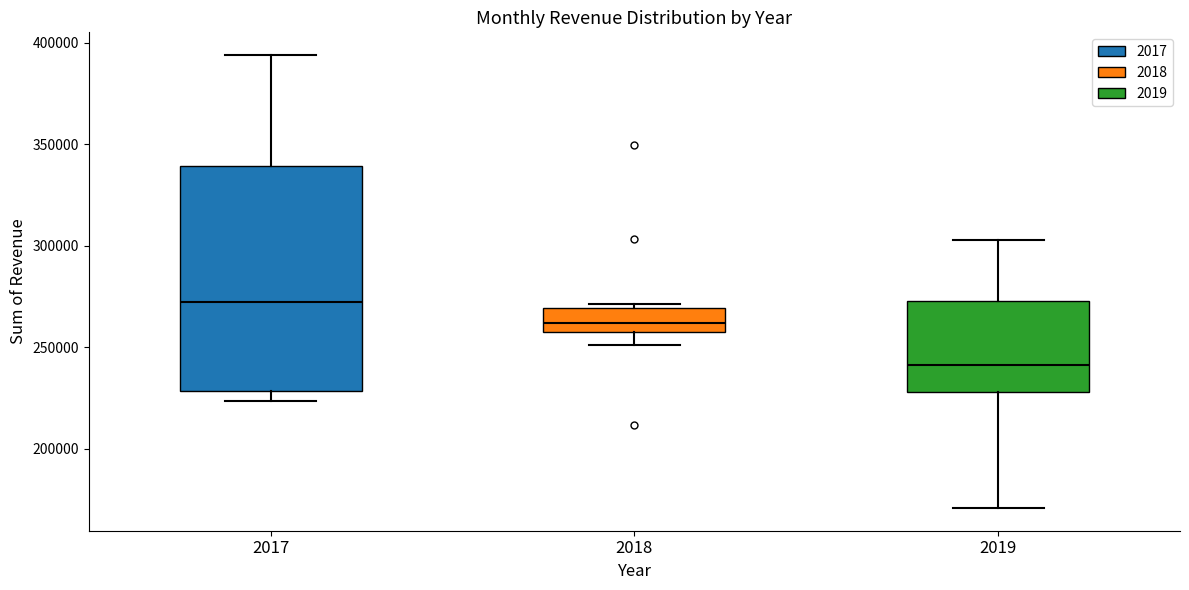

Which box is the tallest, from its lower edge to its upper edge?

2017